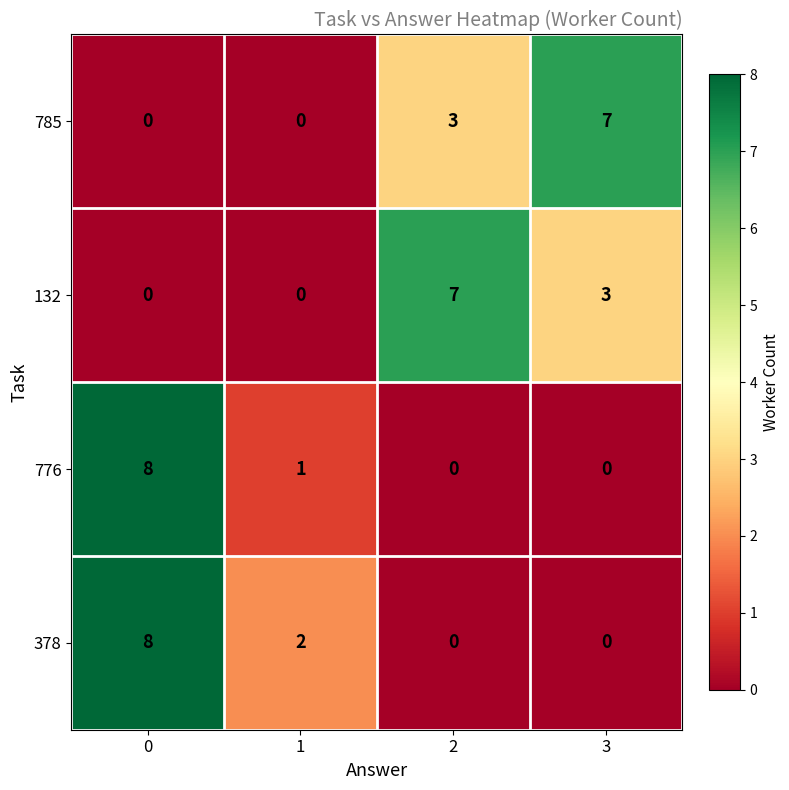

What is the total value across all series at 2?

10